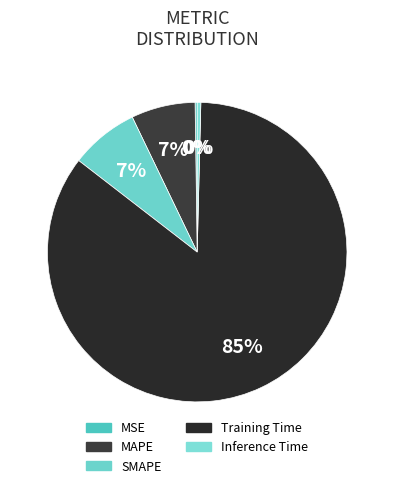

What percentage do MAPE and Inference Time together represent?

7.3%